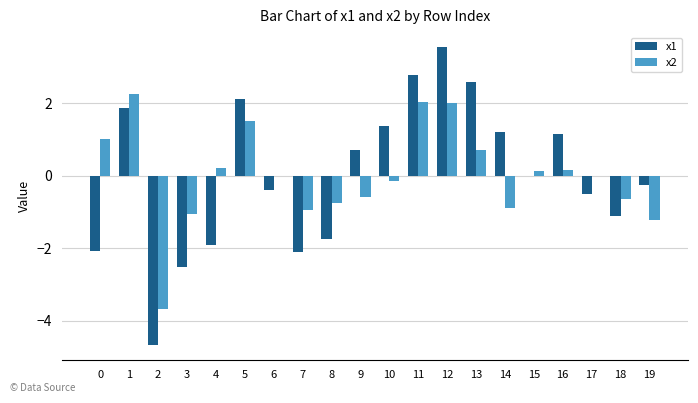

What are all the series names shown in the legend?

x1, x2